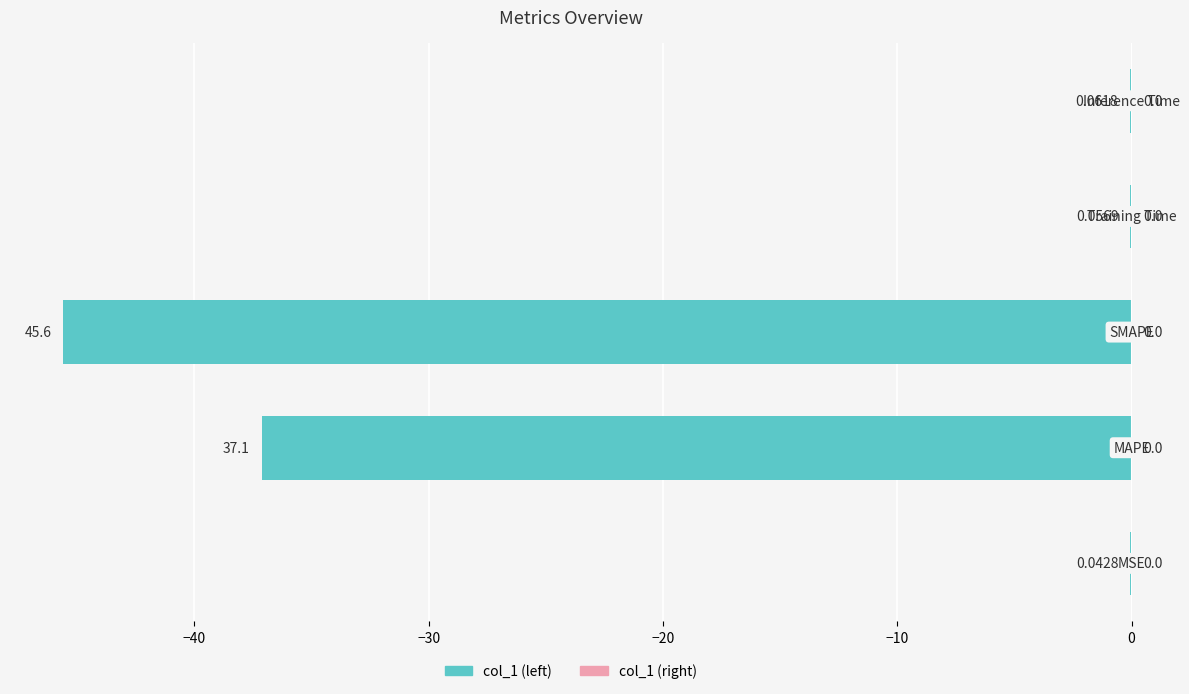

What is the sum of all values?

-82.9